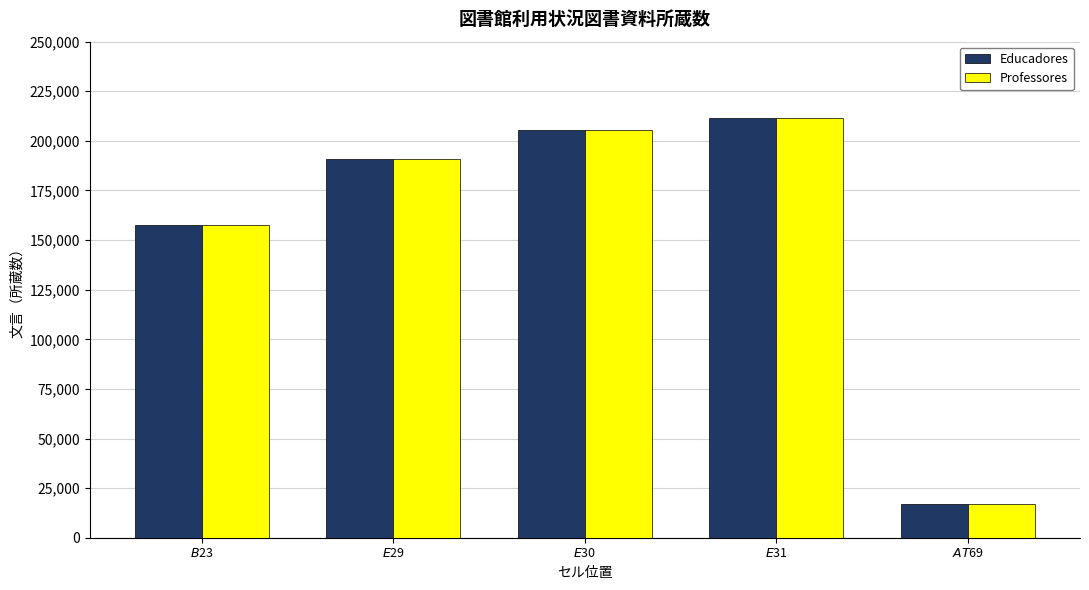

At how many categories does at least one series exceed 23154?

4